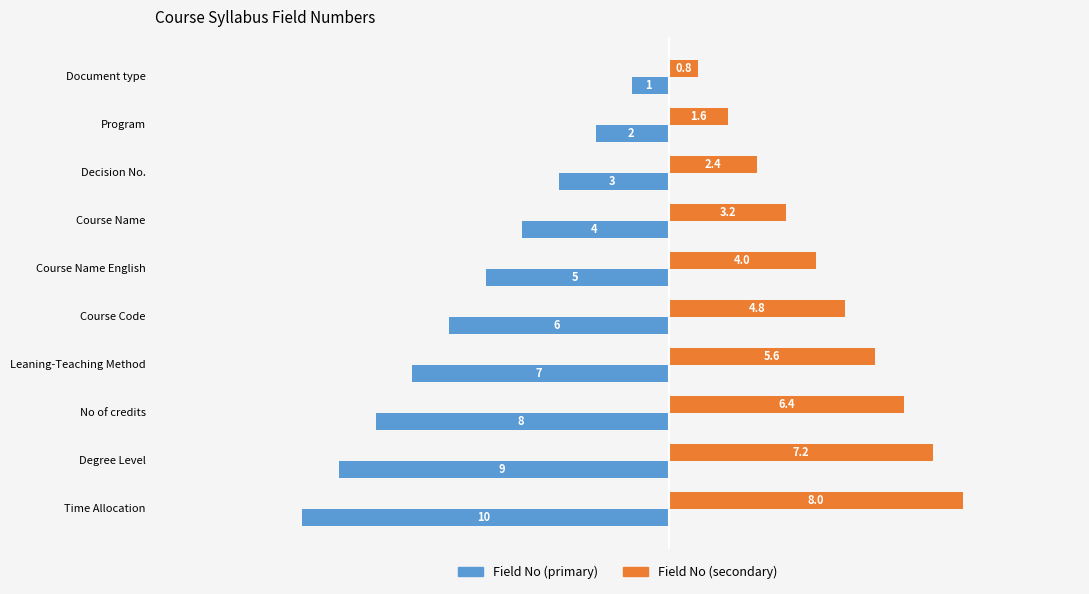

What is the average value of the Field No (primary) series?

-5.5